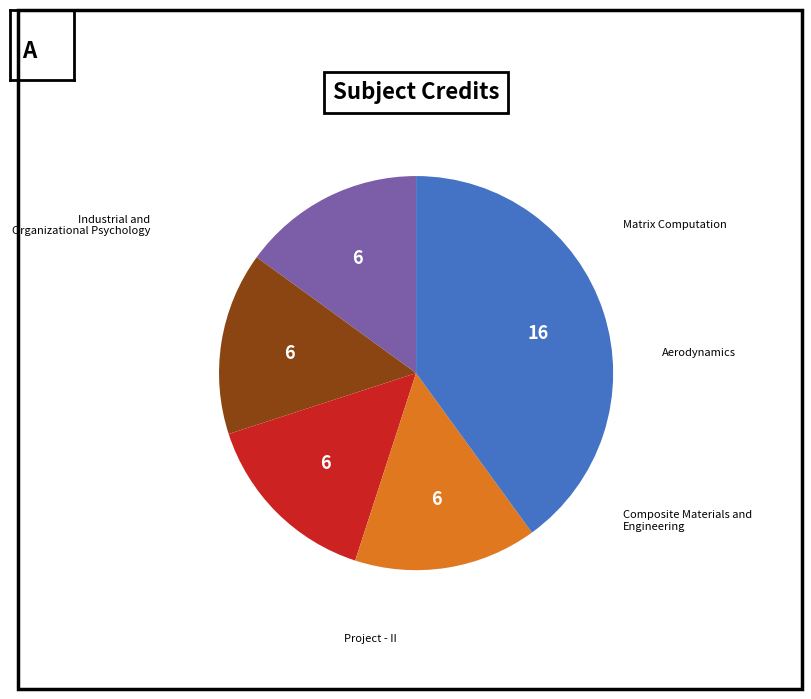

Is there any slice that represents more than half of the pie?

No